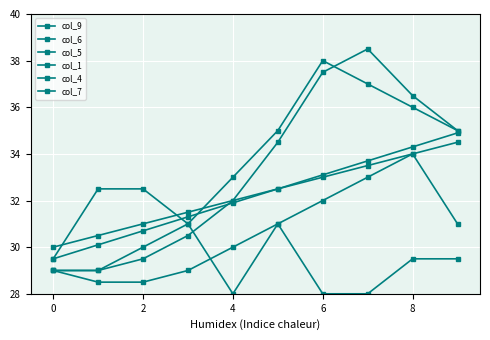

True or false: col_4 and col_1 intersect in this chart.

False